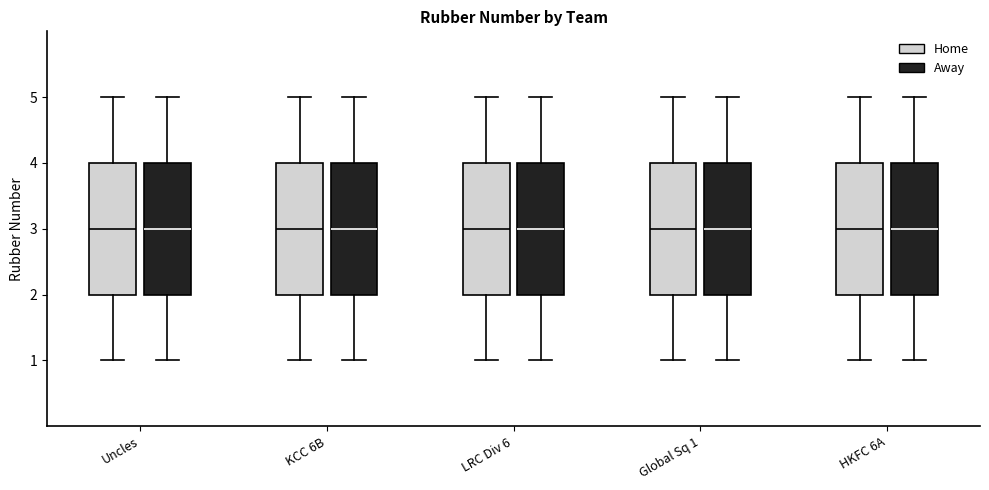

Reading left to right, transcribe this box plot: for each box, give where its median line is, the range the box spans, and where its two whiskers end, as read against the y-axis. The values are not printed on the chart, so give them approximately, as read against the axis.

Uncles (Home): median 3, box 2 to 4, whiskers 1 to 5
Uncles (Away): median 3, box 2 to 4, whiskers 1 to 5
KCC 6B (Home): median 3, box 2 to 4, whiskers 1 to 5
KCC 6B (Away): median 3, box 2 to 4, whiskers 1 to 5
LRC Div 6 (Home): median 3, box 2 to 4, whiskers 1 to 5
LRC Div 6 (Away): median 3, box 2 to 4, whiskers 1 to 5
Global Sq 1 (Home): median 3, box 2 to 4, whiskers 1 to 5
Global Sq 1 (Away): median 3, box 2 to 4, whiskers 1 to 5
HKFC 6A (Home): median 3, box 2 to 4, whiskers 1 to 5
HKFC 6A (Away): median 3, box 2 to 4, whiskers 1 to 5